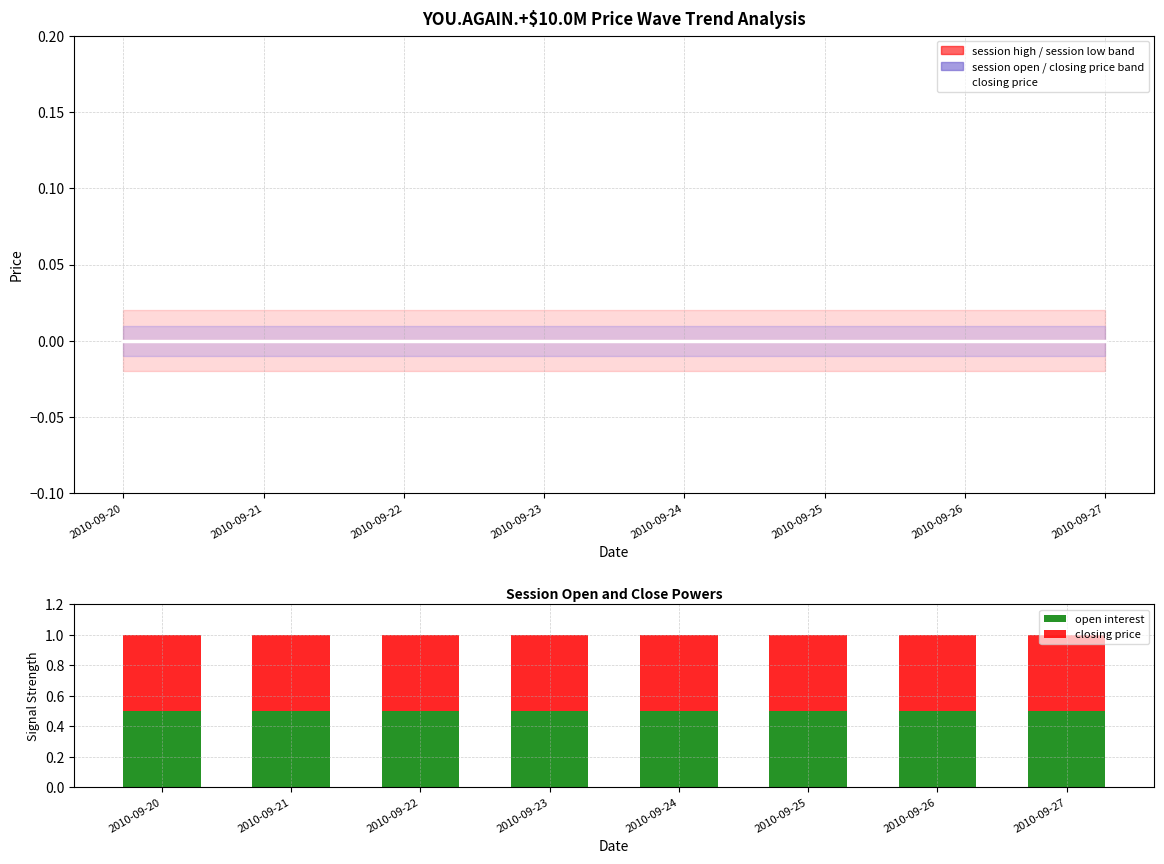

Which has a higher value, 2010-09-27 or 2010-09-22?

2010-09-27